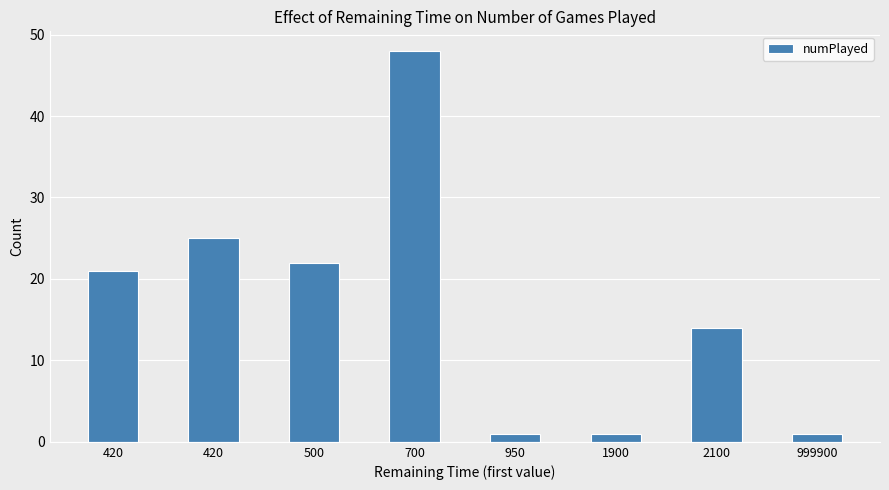

How many bars are there in total?

8